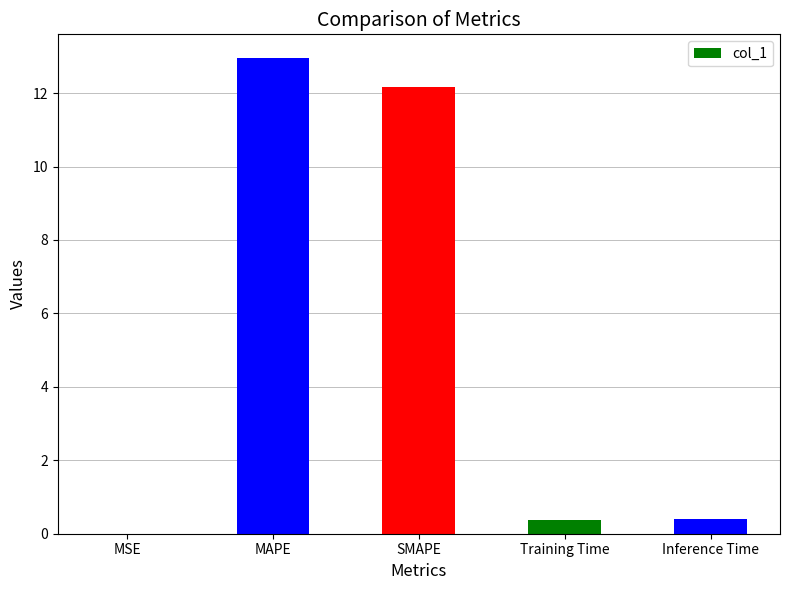

Which has a higher value, MAPE or SMAPE?

MAPE